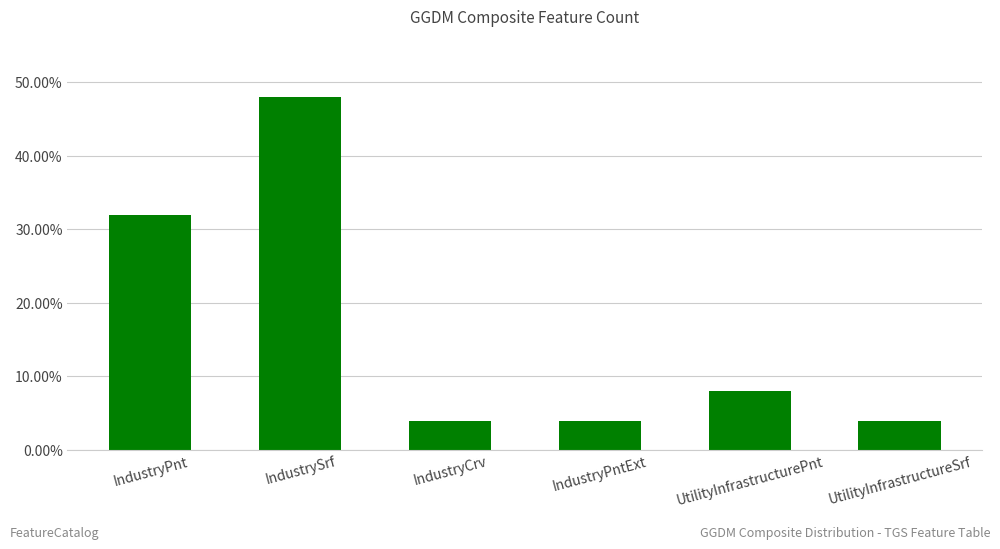

Are the bars horizontal?

No